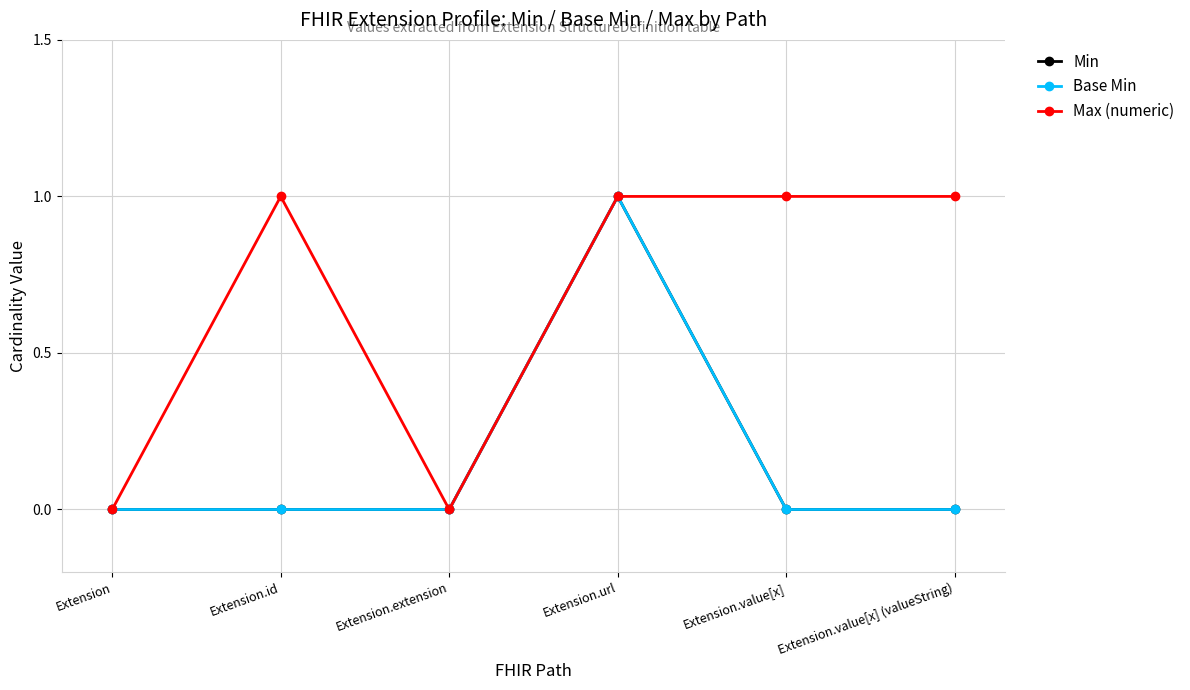

Is this an area chart (filled region under the line)?

No